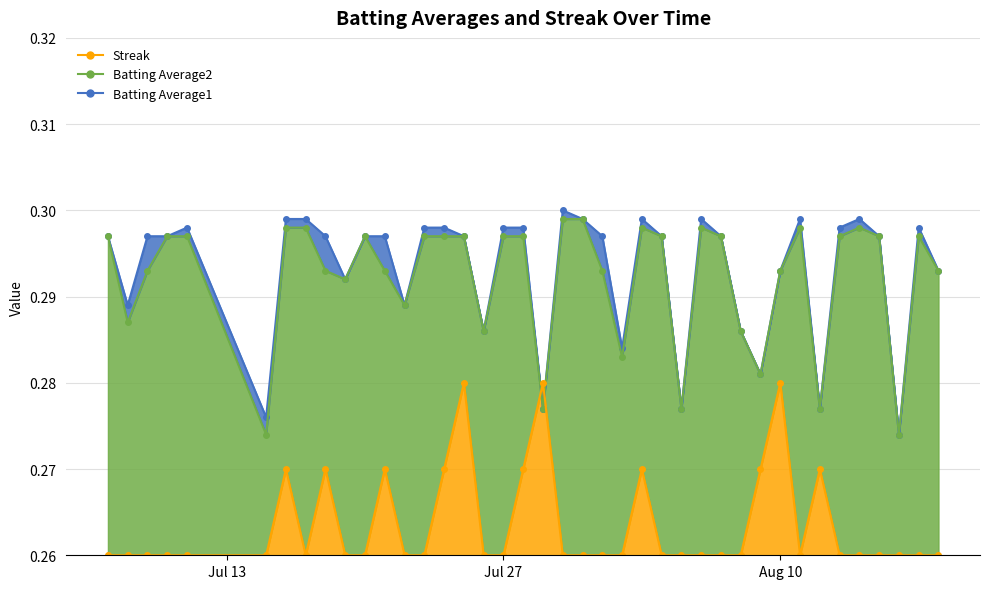

Which has a higher value, 2010-07-08 or 2010-08-17?

2010-08-17